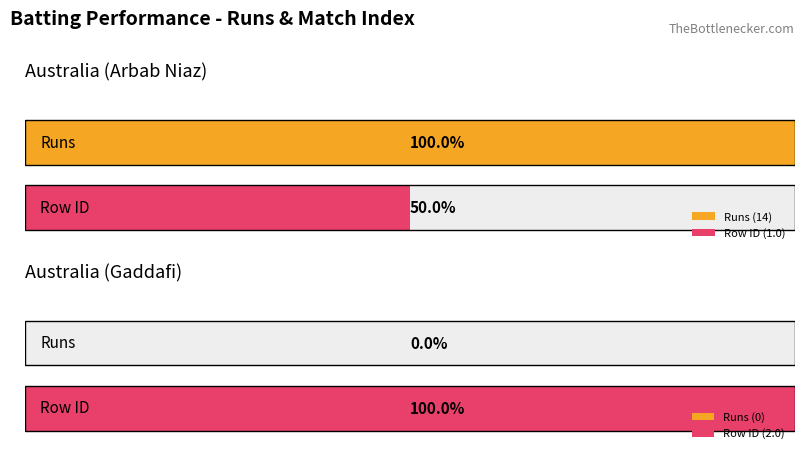

Rank the series by their maximum value, from lowest to highest.

row_id, Runs